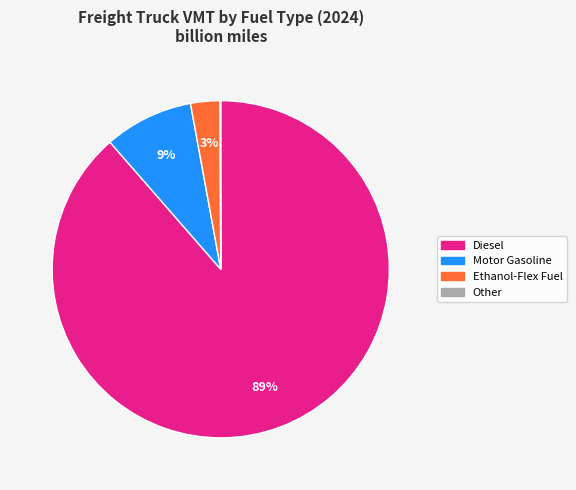

To the nearest percent, what is the average slice percentage?

25%